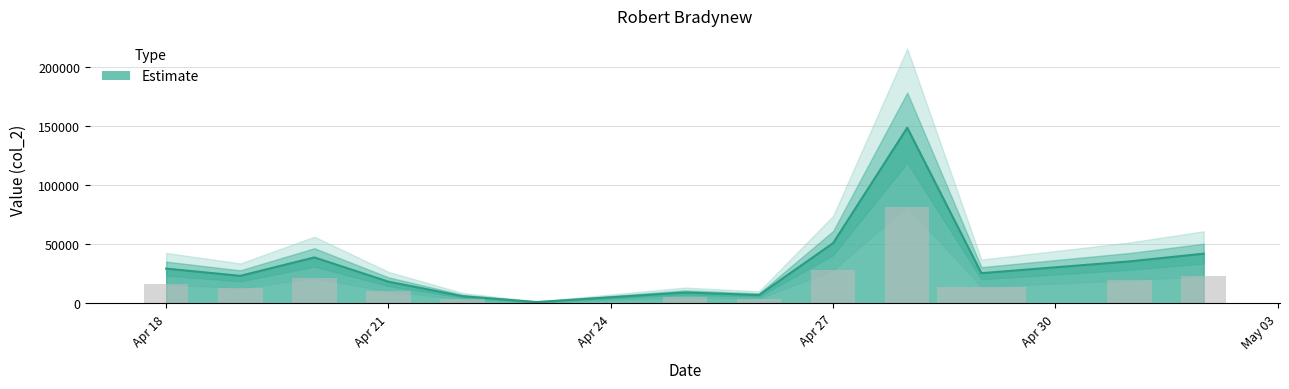

How many categories are shown in the chart?

13